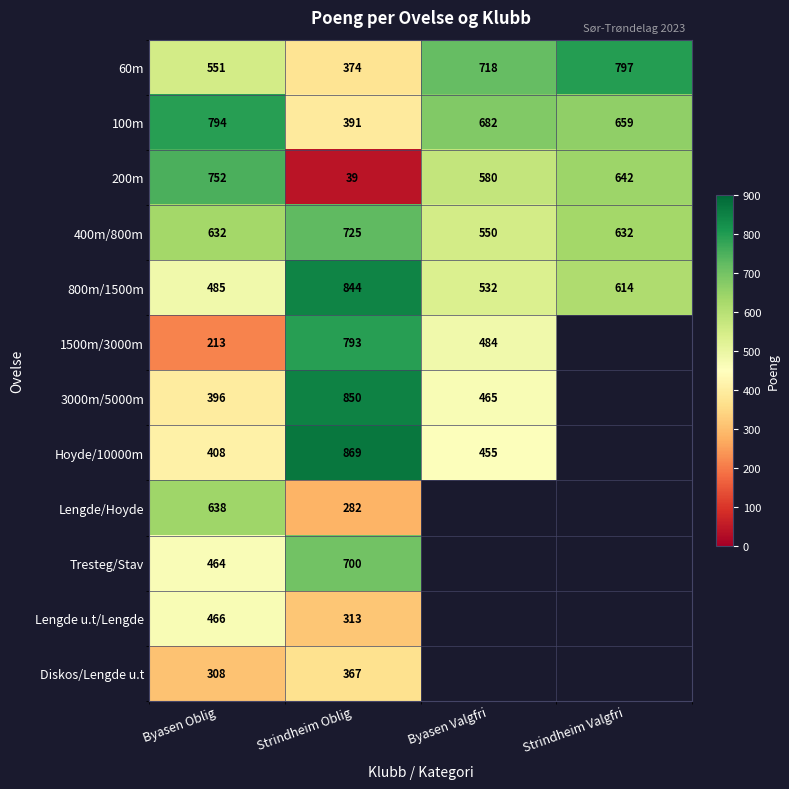

What is the difference between the maximum and minimum values in the 60m series?

423